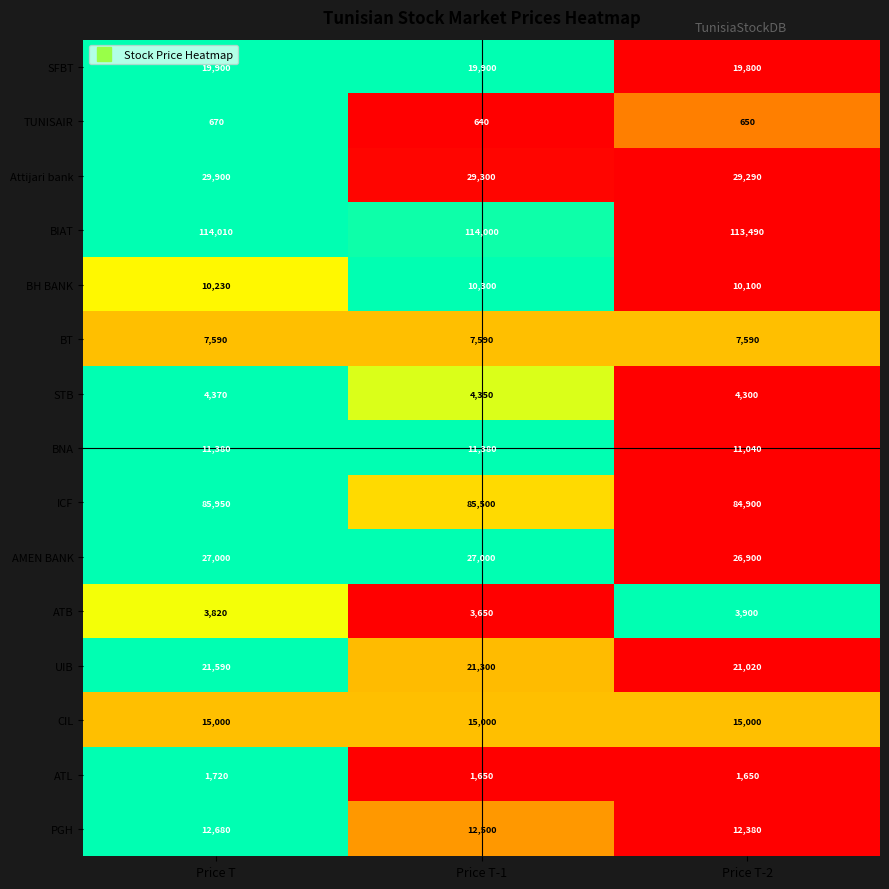

The SFBT series shows 19800 at Price T-2. True or false?

True